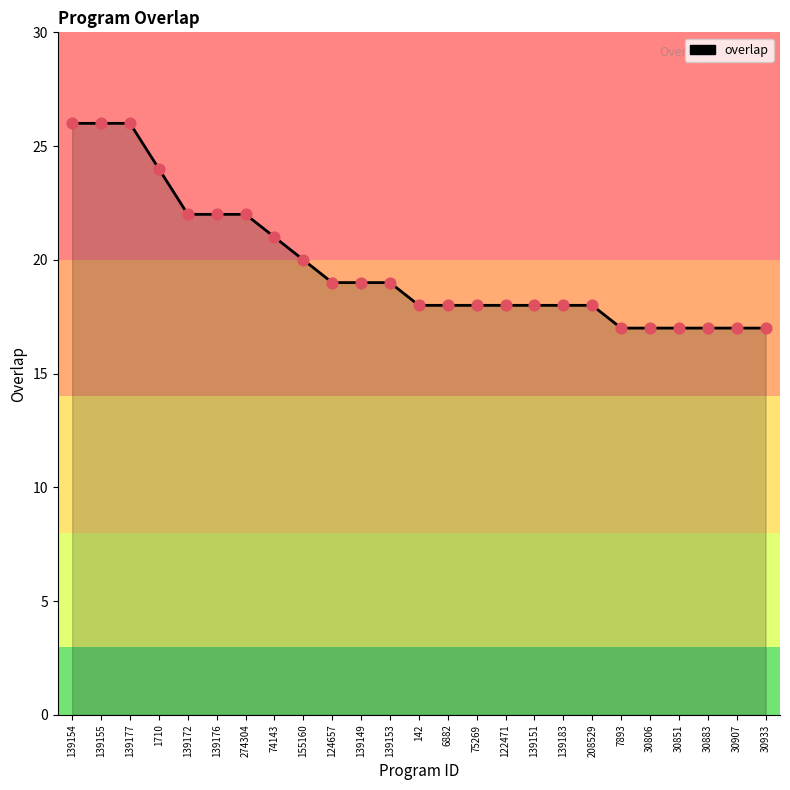

Between 208529 and 30933, which is larger?

208529